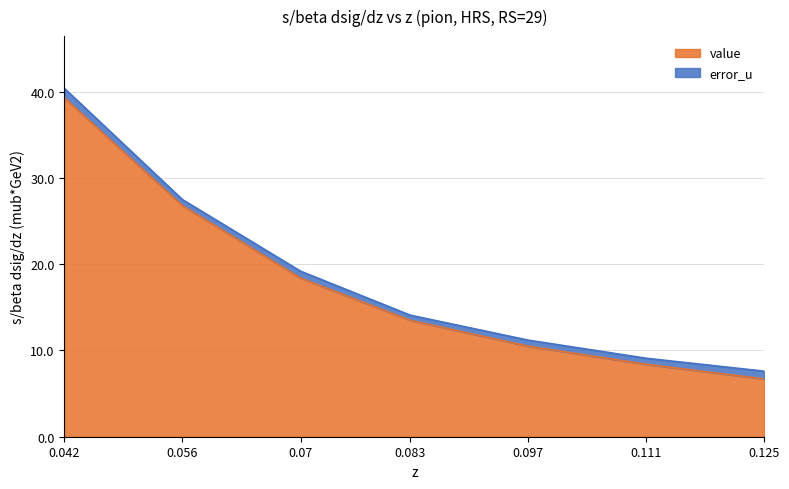

Reading left to right, list all the values displayed in this chart.

39.3	26.8	18.4	13.5	10.5	8.4	6.7